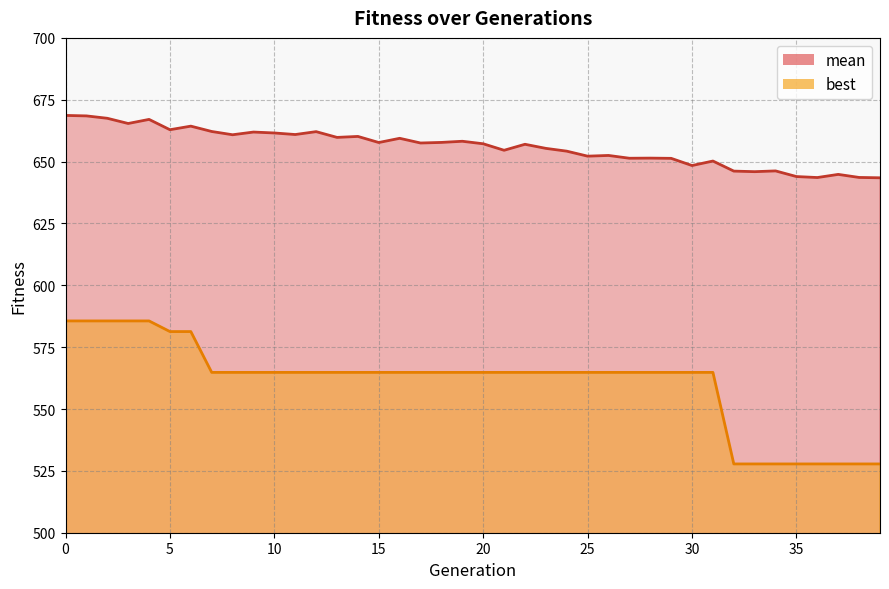

What is the sum of the mean values at 20 and 35?

1301.2